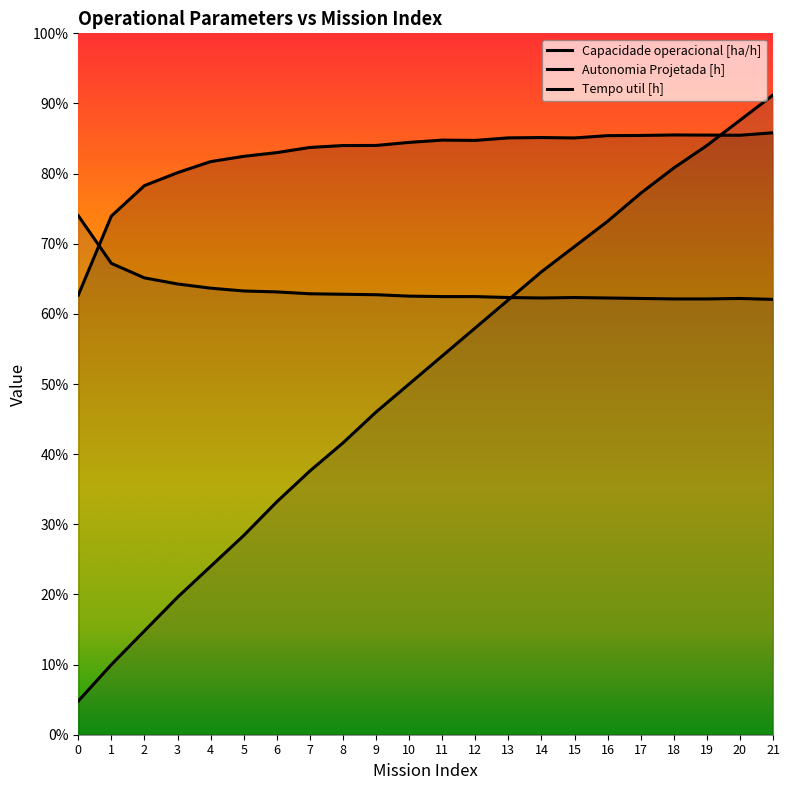

What is the difference between the maximum and minimum values in the Tempo util [h] series?

1.8